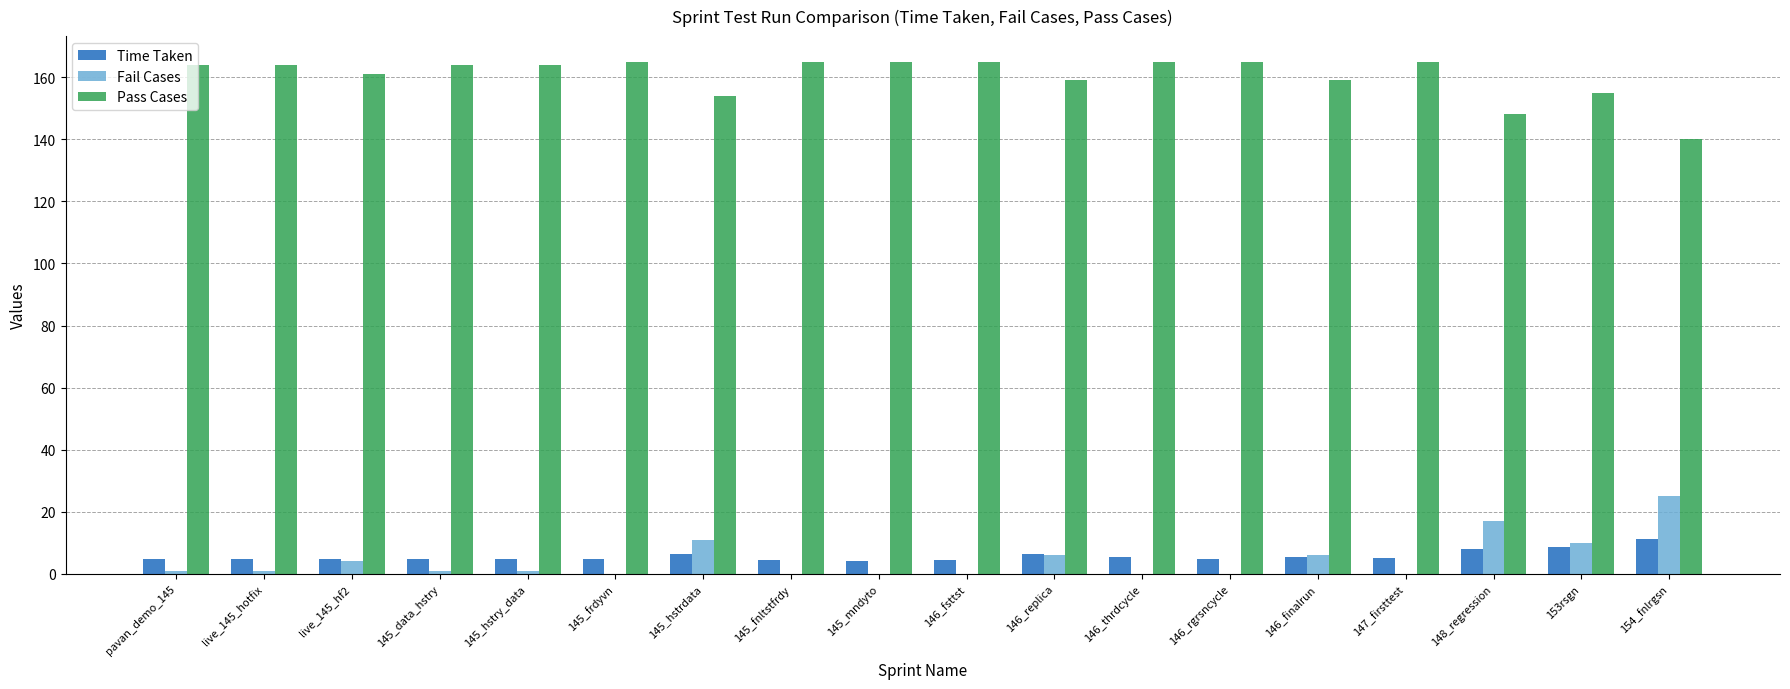

True or false: Pass Cases has a value of 164.0 at live_145_hotfix.

True